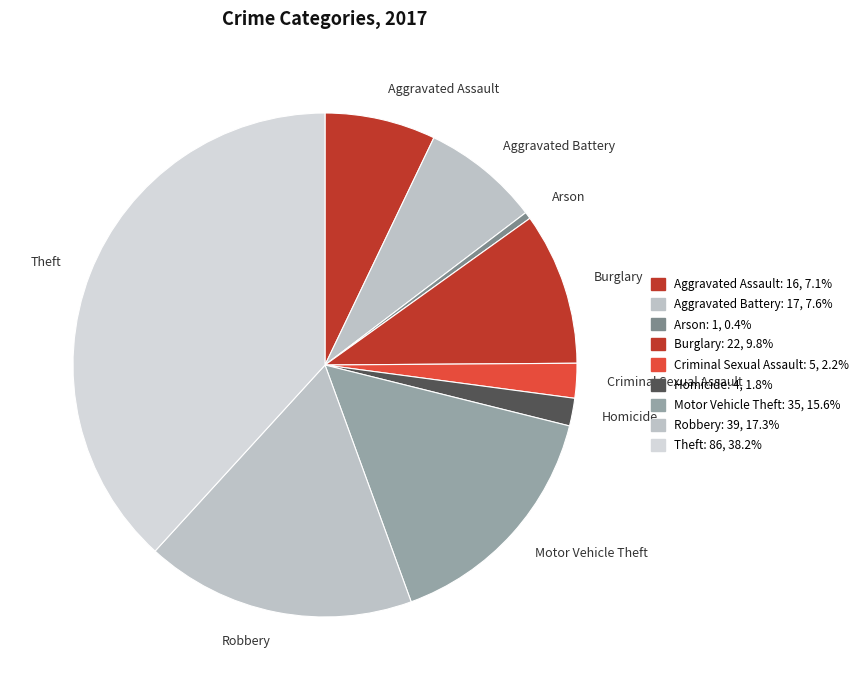

Combined, do Burglary and Homicide account for over 50%?

No